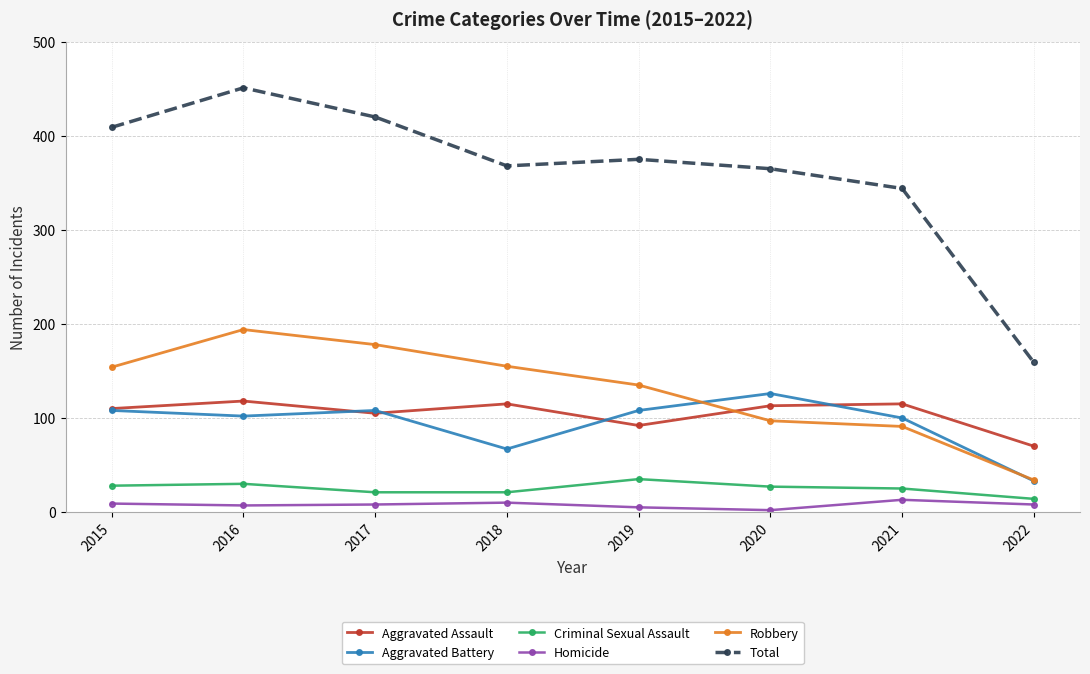

The Total series shows 639 at 2018. True or false?

False